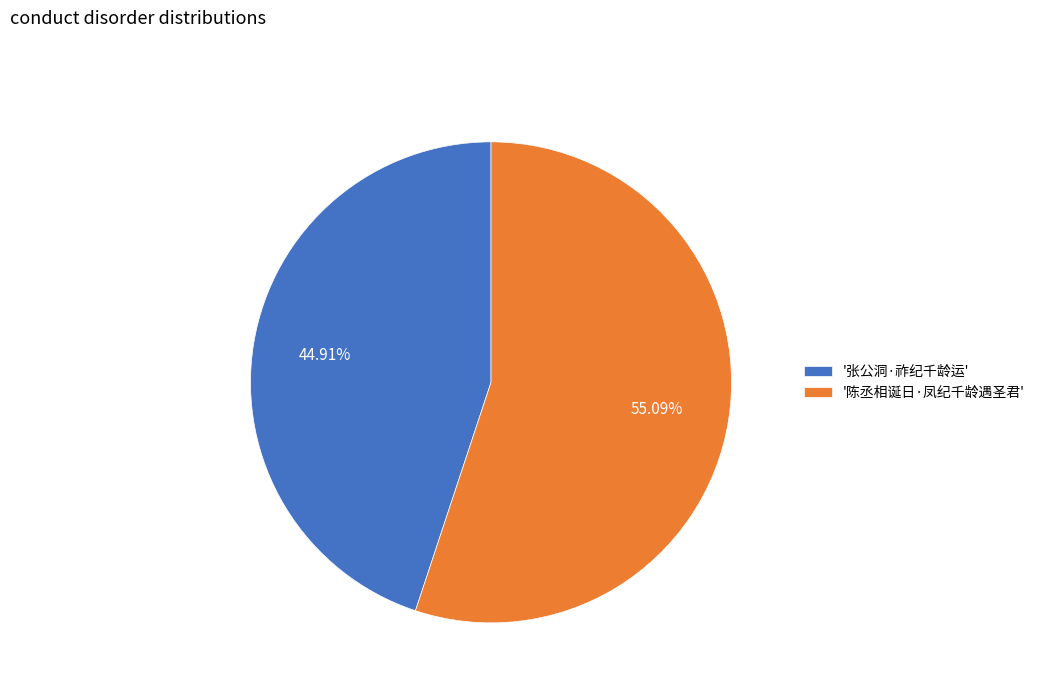

Is there any slice that represents more than half of the pie?

Yes